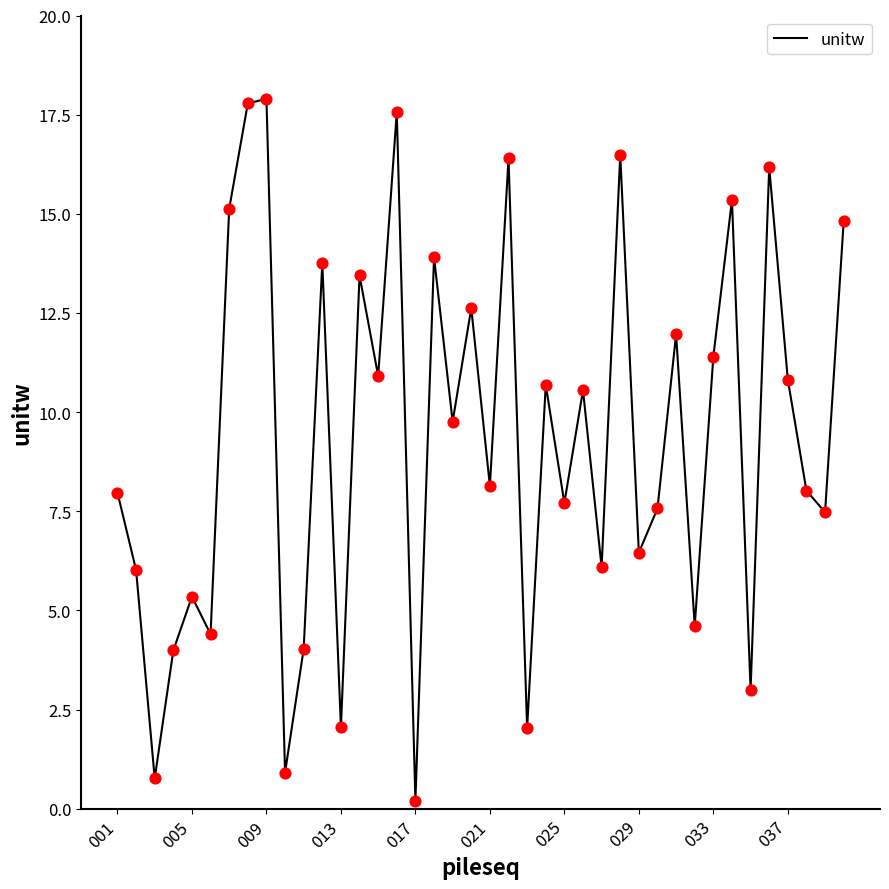

What is the greatest value displayed?

17.9